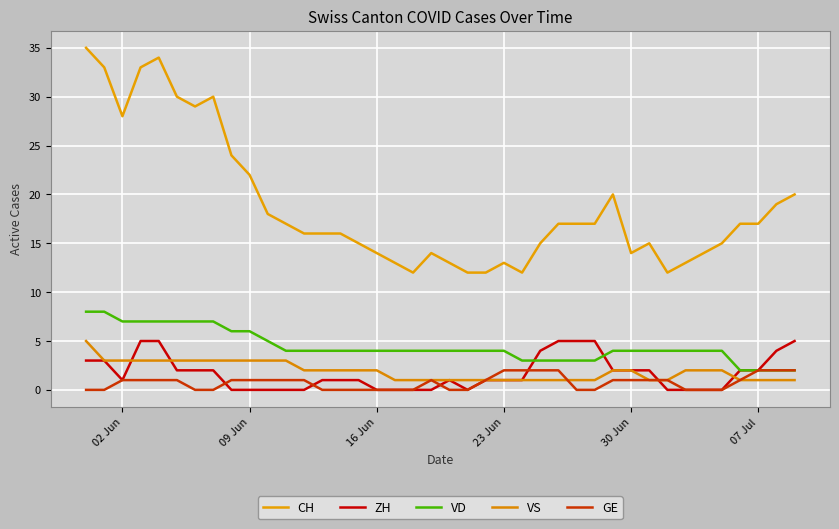

What is the average value of the ZH series?

2